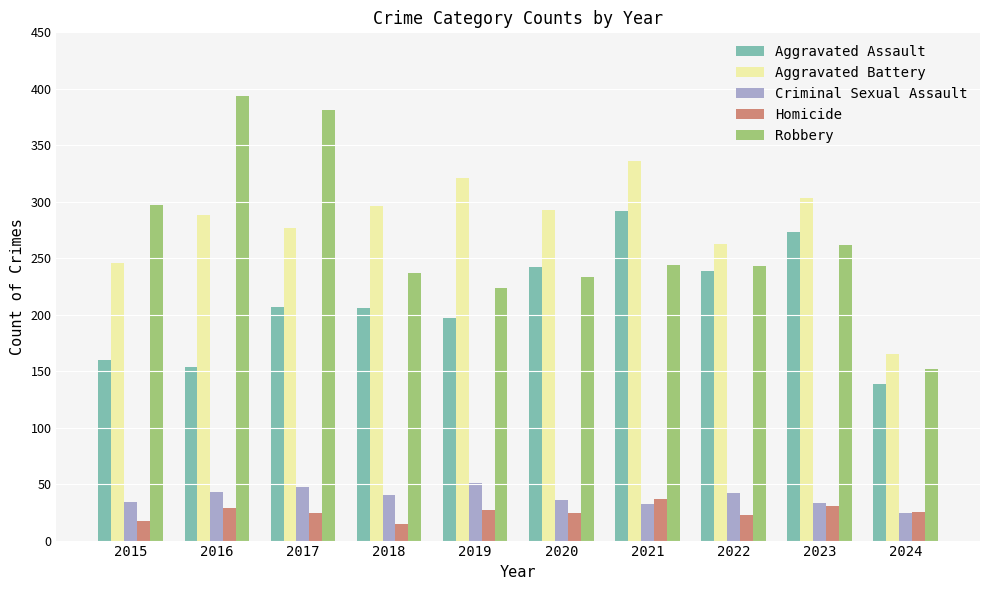

Which series changed the most between 2020 and 2024?

Aggravated Battery